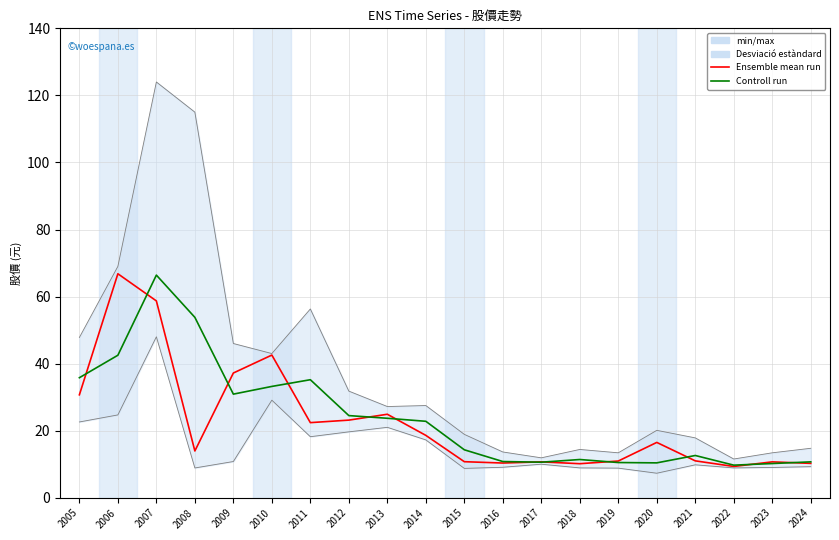

How many values in the Controll run series are below 22?

10